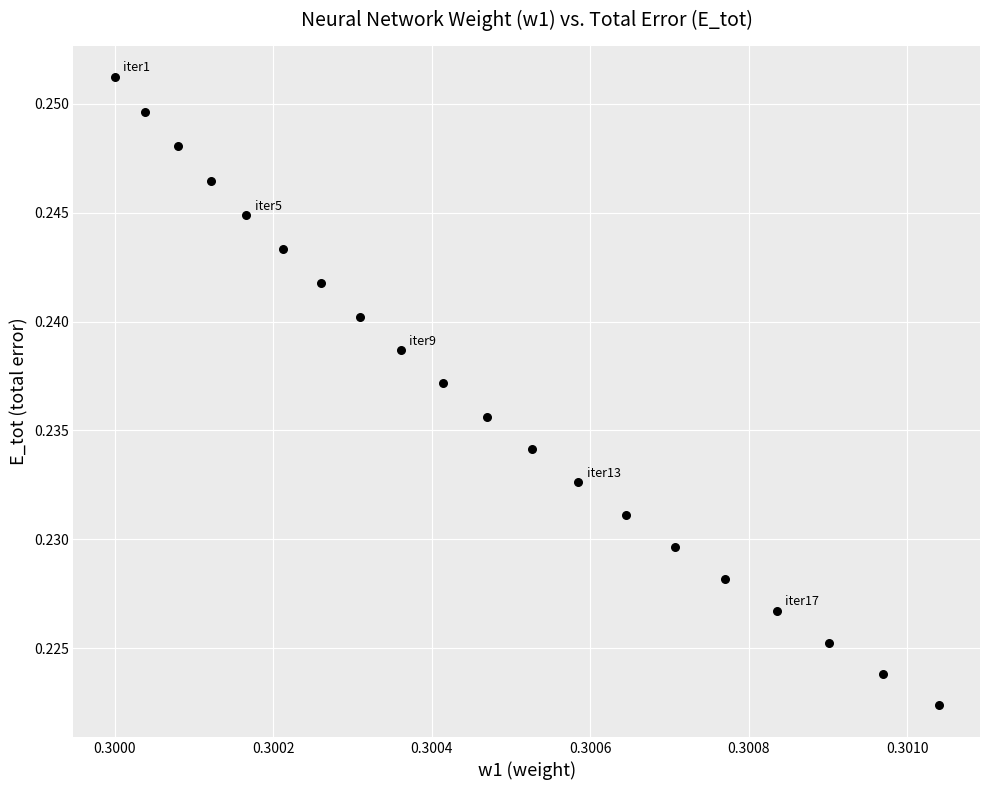

How many points are shown in the scatter plot?

20